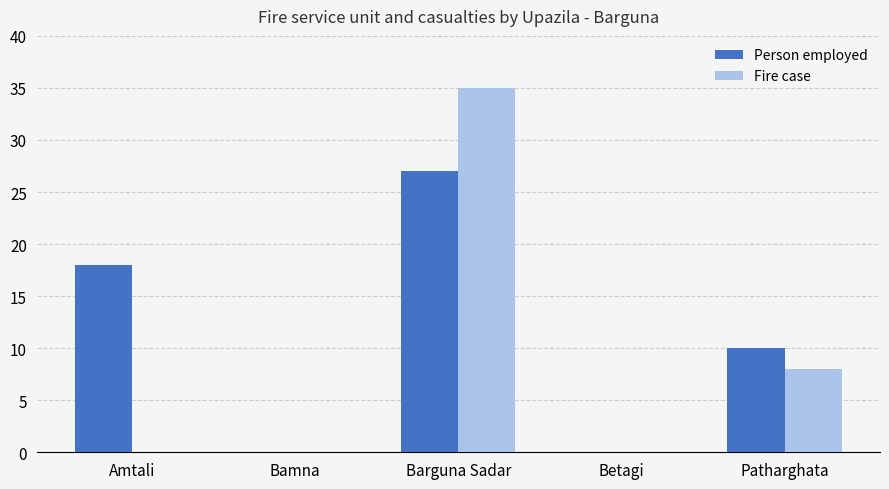

Which series has the widest spread of values?

Fire case